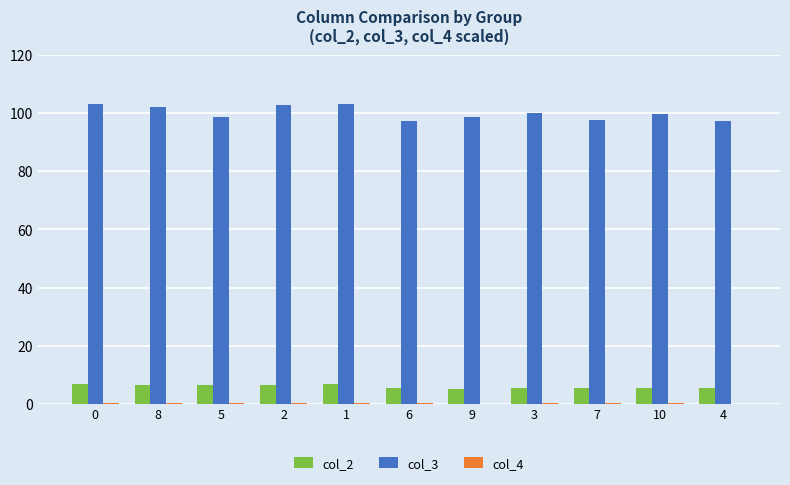

The value of col_3 at 1 is 172.8. True or false?

False